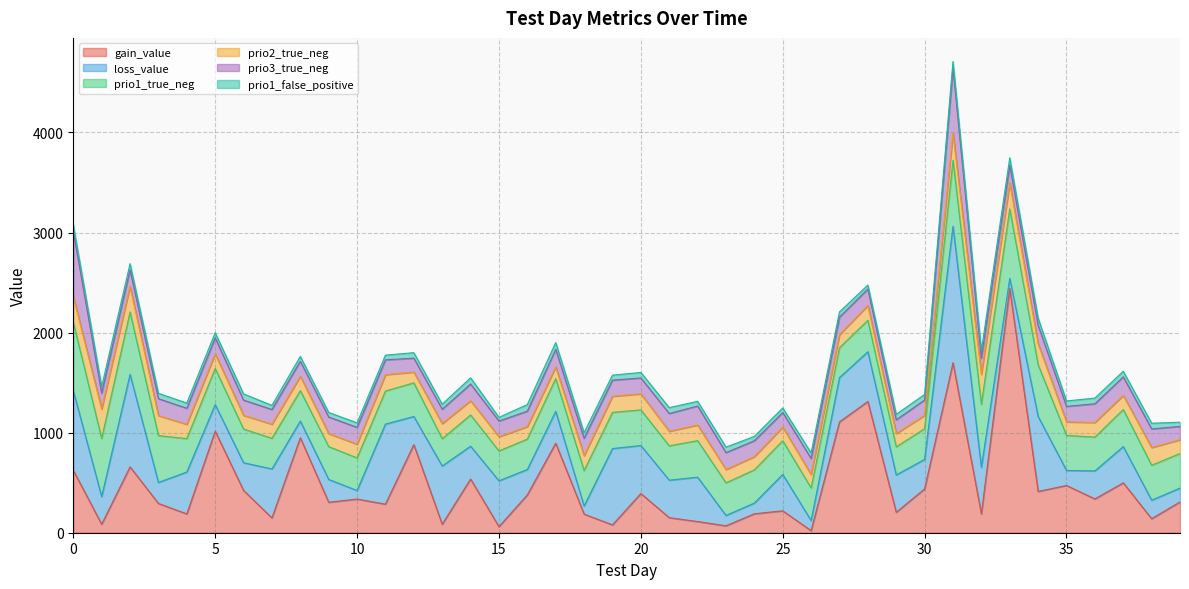

What is the total value across all series at 29?

1183.5